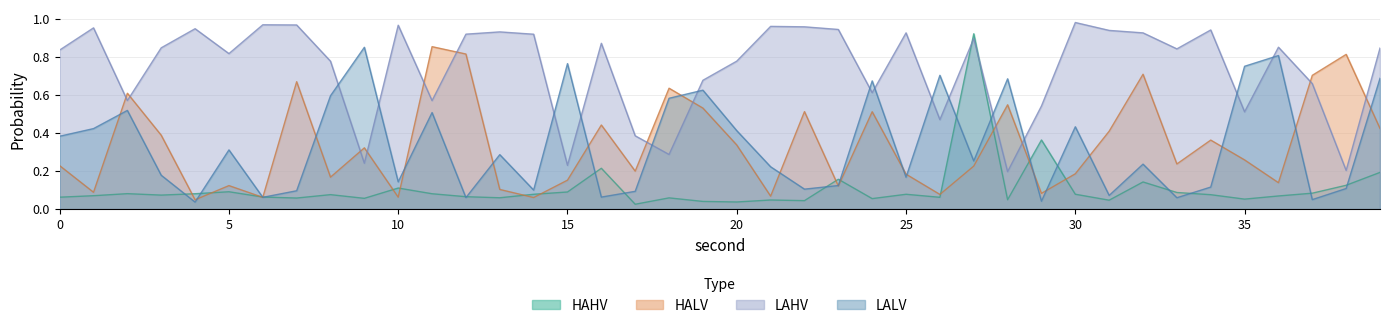

Does the chart display data point markers on the line(s)?

No